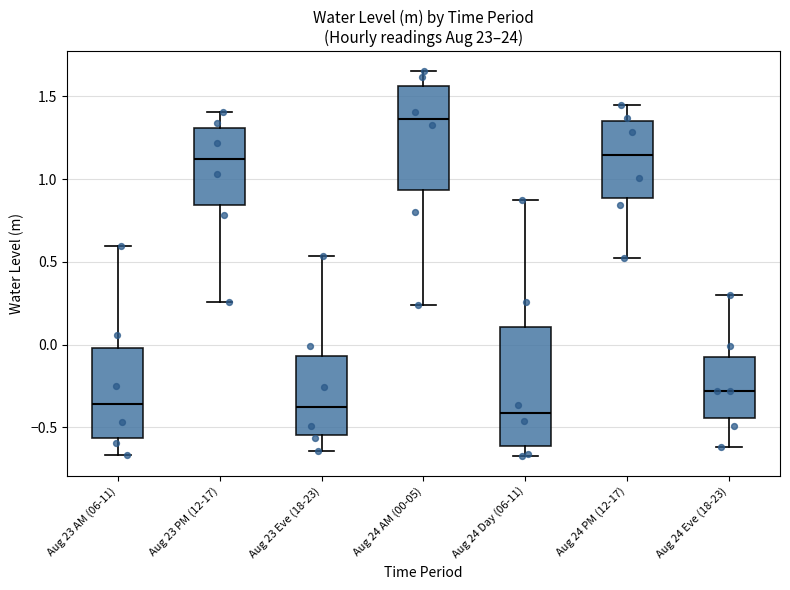

Where is the upper edge of the box for Aug 24 AM (00-05) on the y-axis? The values are not printed on the chart, so give them approximately, as read against the axis.

1.55